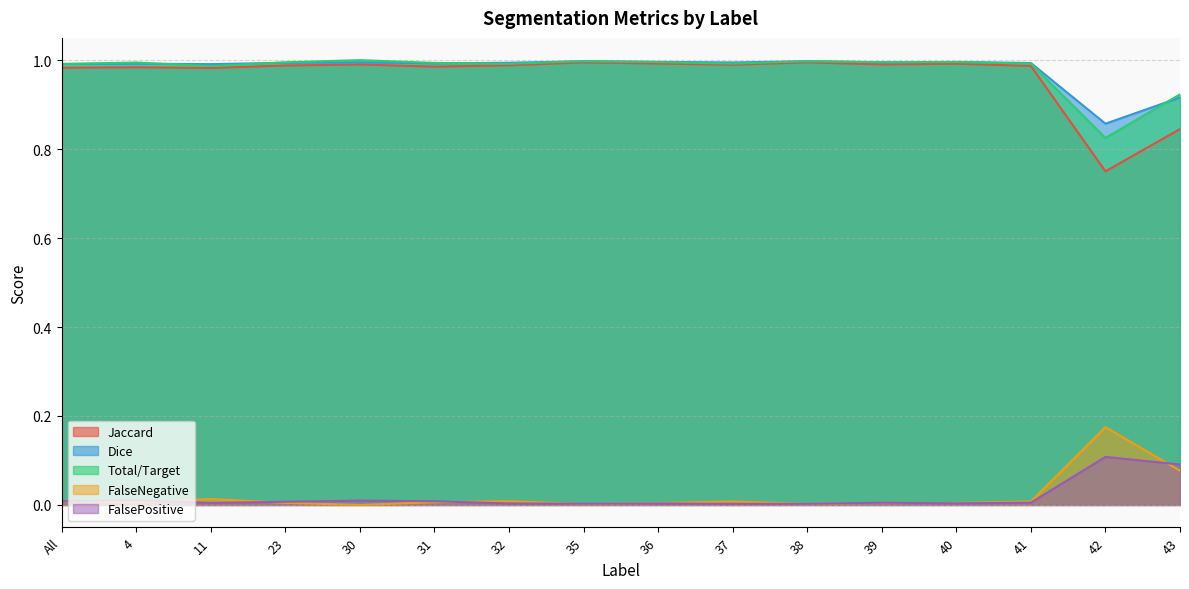

What is the difference between the second highest and minimum values in the FalsePositive series?

0.1